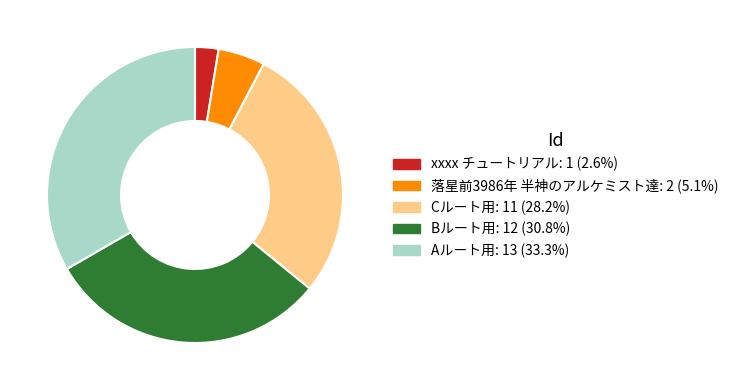

Do Bルート用 and xxxx チュートリアル together represent more than half of the pie?

No